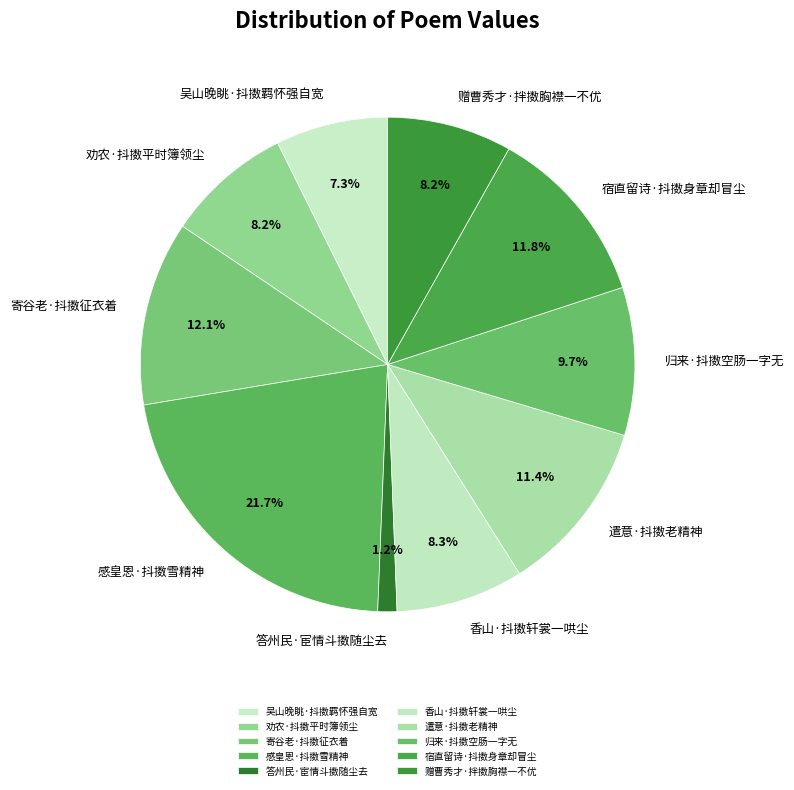

How many slices are in this pie chart?

10